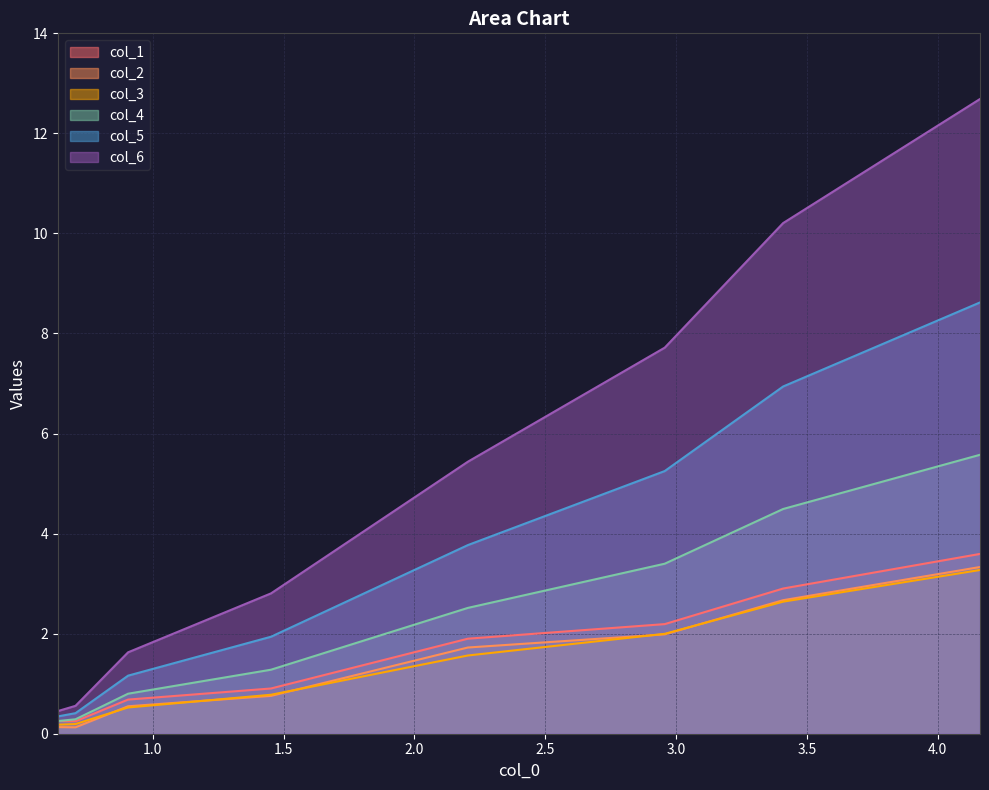

Which series has the largest range (max minus min)?

col_6